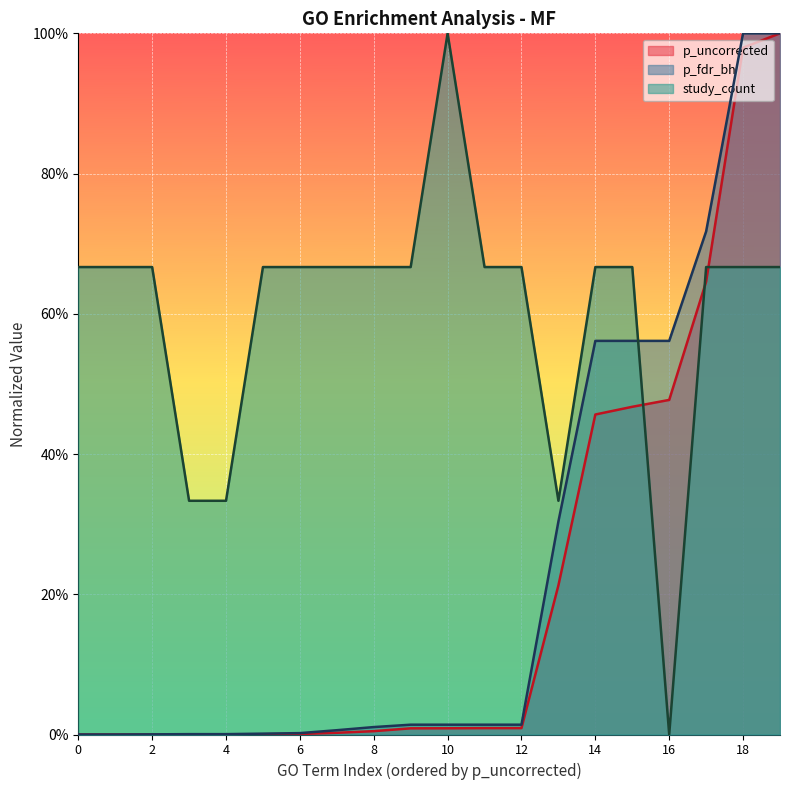

At how many categories does at least one series exceed 0?

20